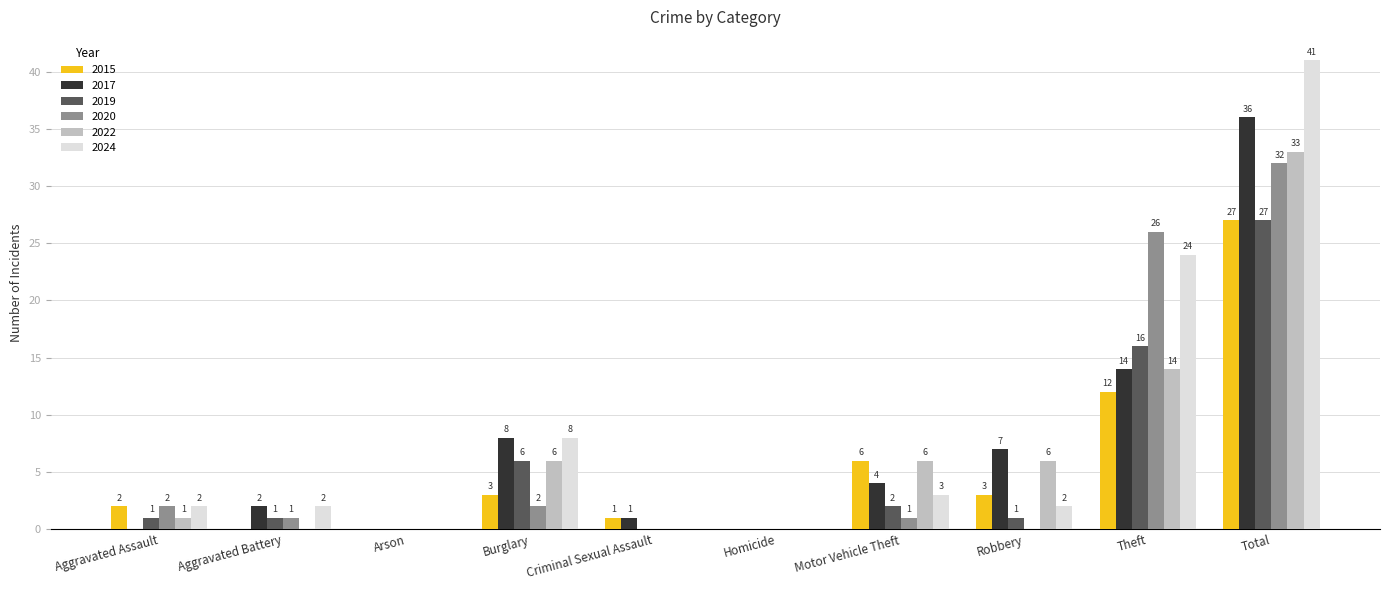

What is the total value across all series at Aggravated Battery?

6